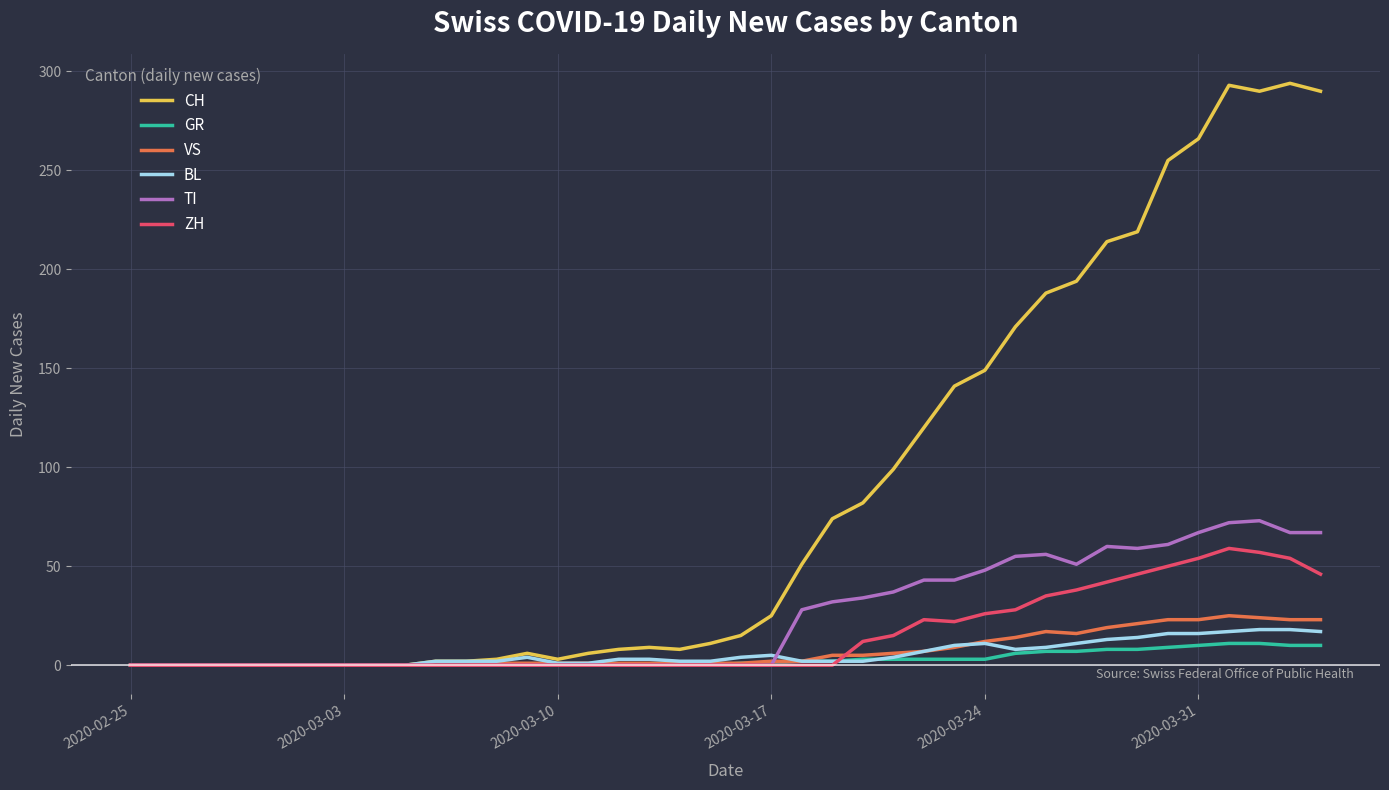

Which series has the widest spread of values?

CH